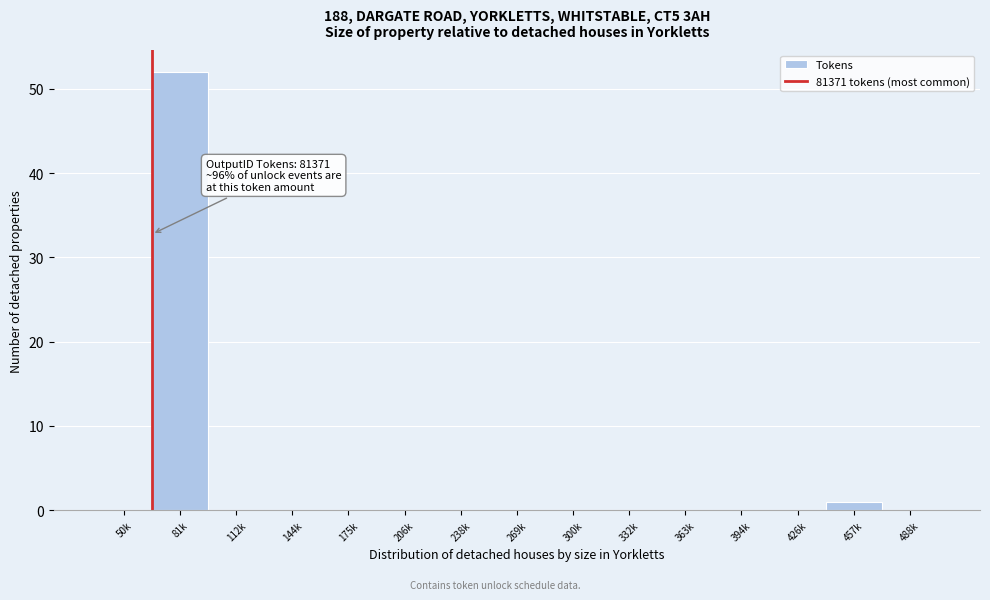

Reading left to right, transcribe all the data shown in this chart.

50k=0	81k=52	112k=0	144k=0	175k=0	206k=0	238k=0	269k=0	300k=0	332k=0	363k=0	394k=0	426k=0	457k=1	488k=0